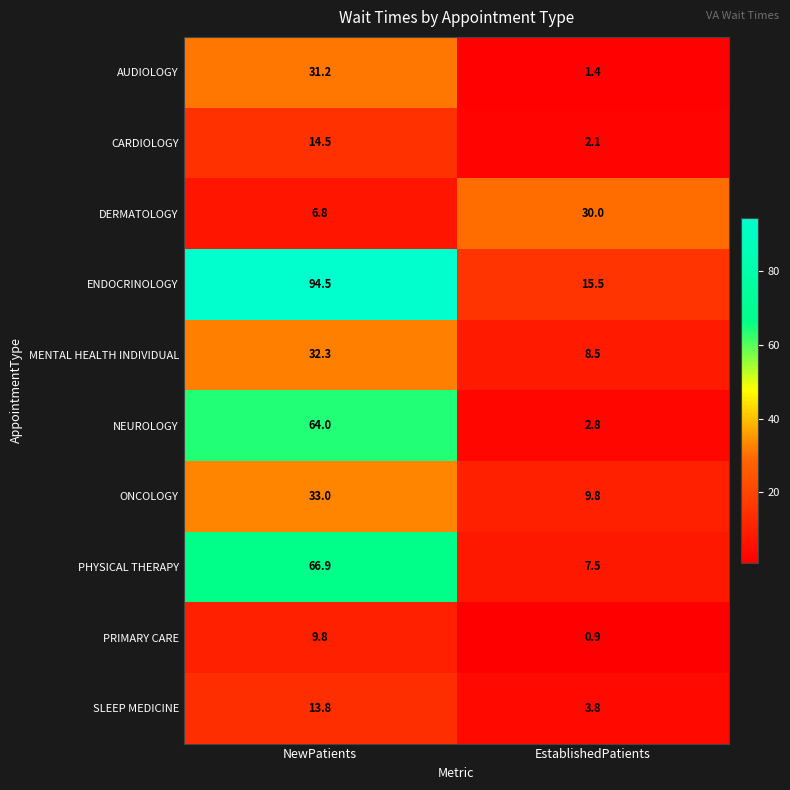

How many series are shown in this chart?

10